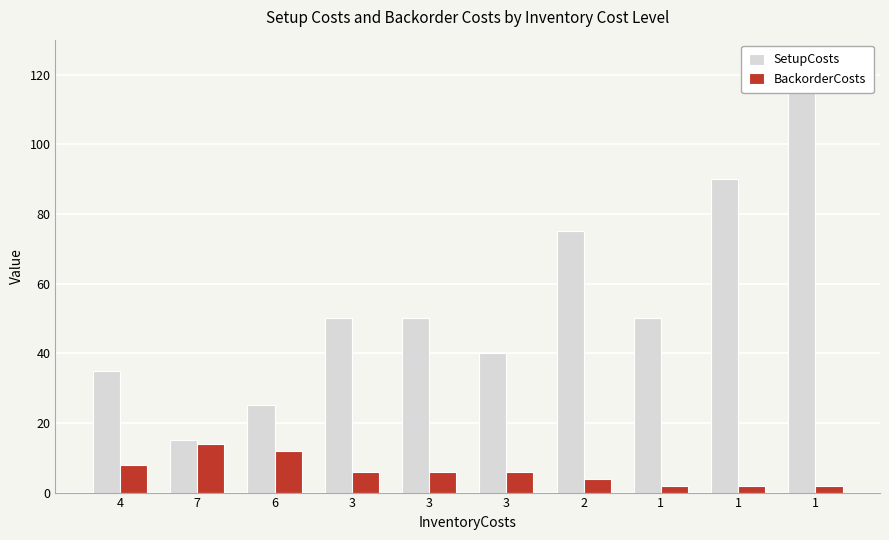

What is the minimum value shown in the chart?

2